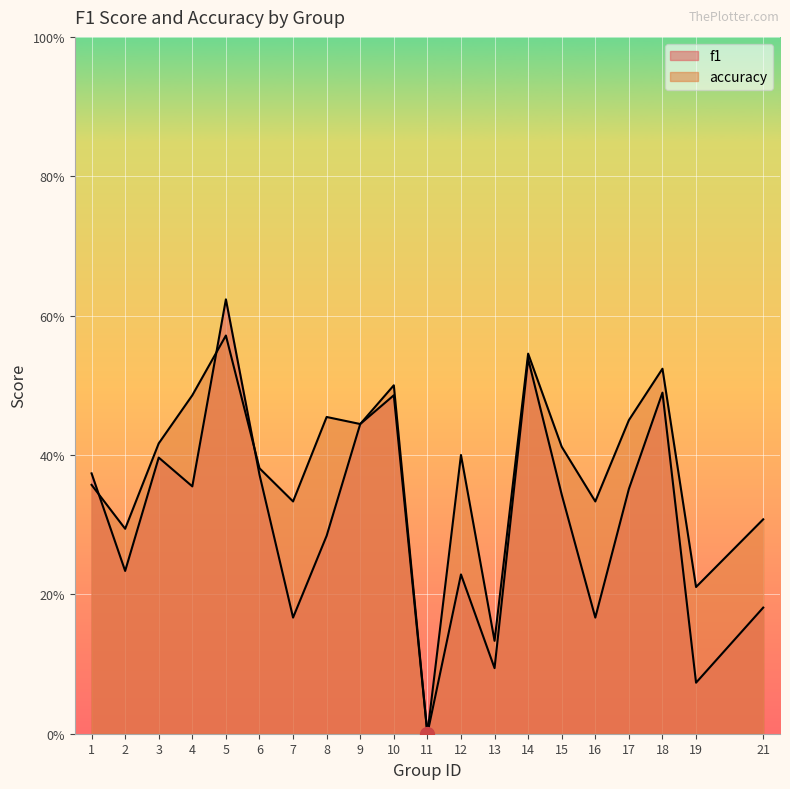

What is the maximum value shown in the chart?

0.6